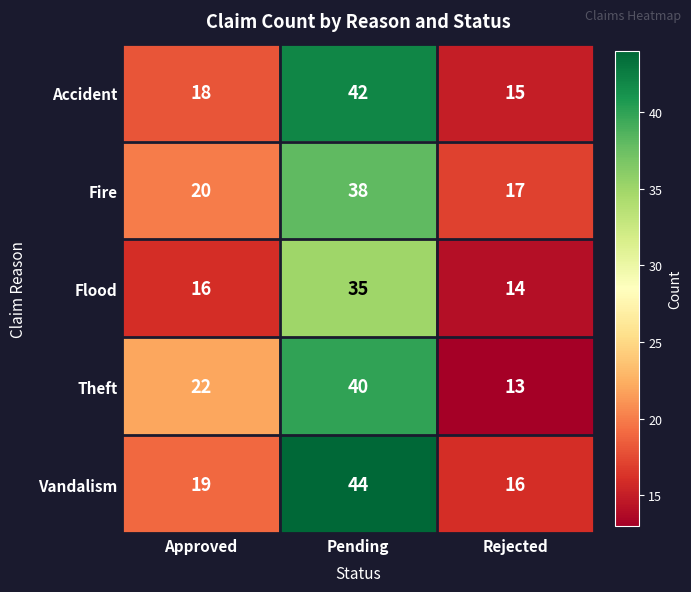

What is the difference between the highest and lowest values at Pending?

9